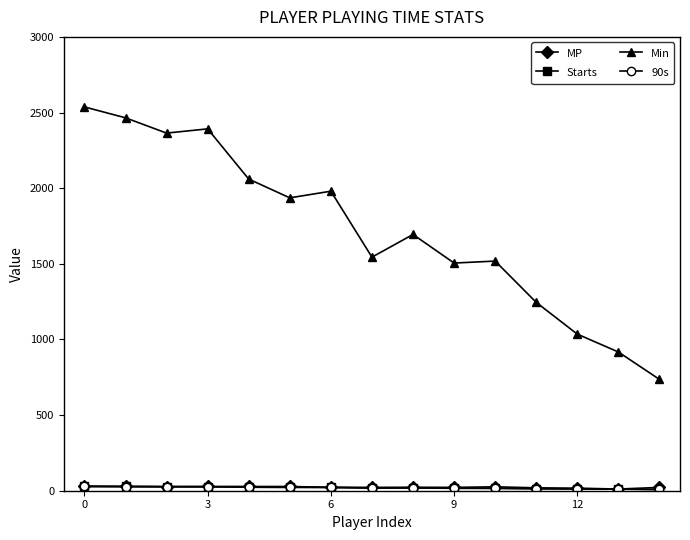

Which series has the largest range (max minus min)?

Min